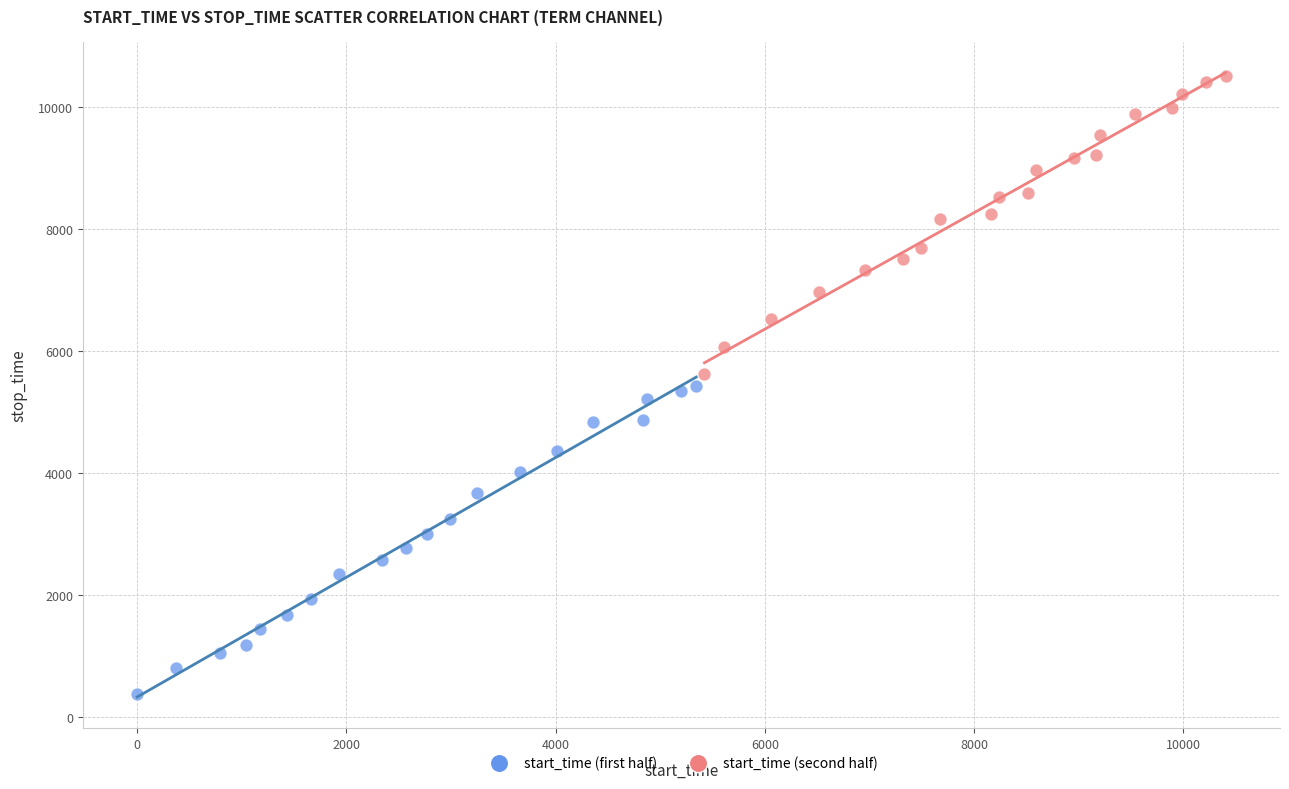

Which series contains the highest Y value?

start_time (second half)